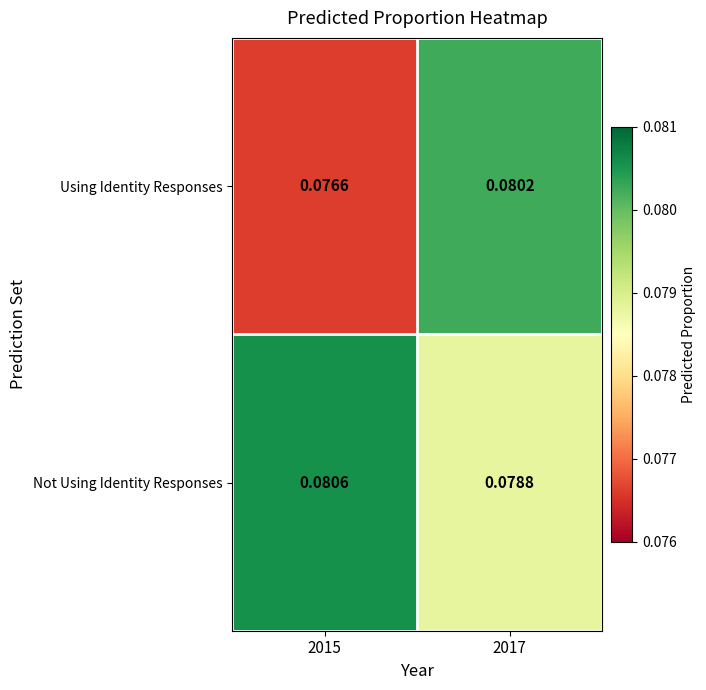

Which series has the widest spread of values?

Using Identity Responses